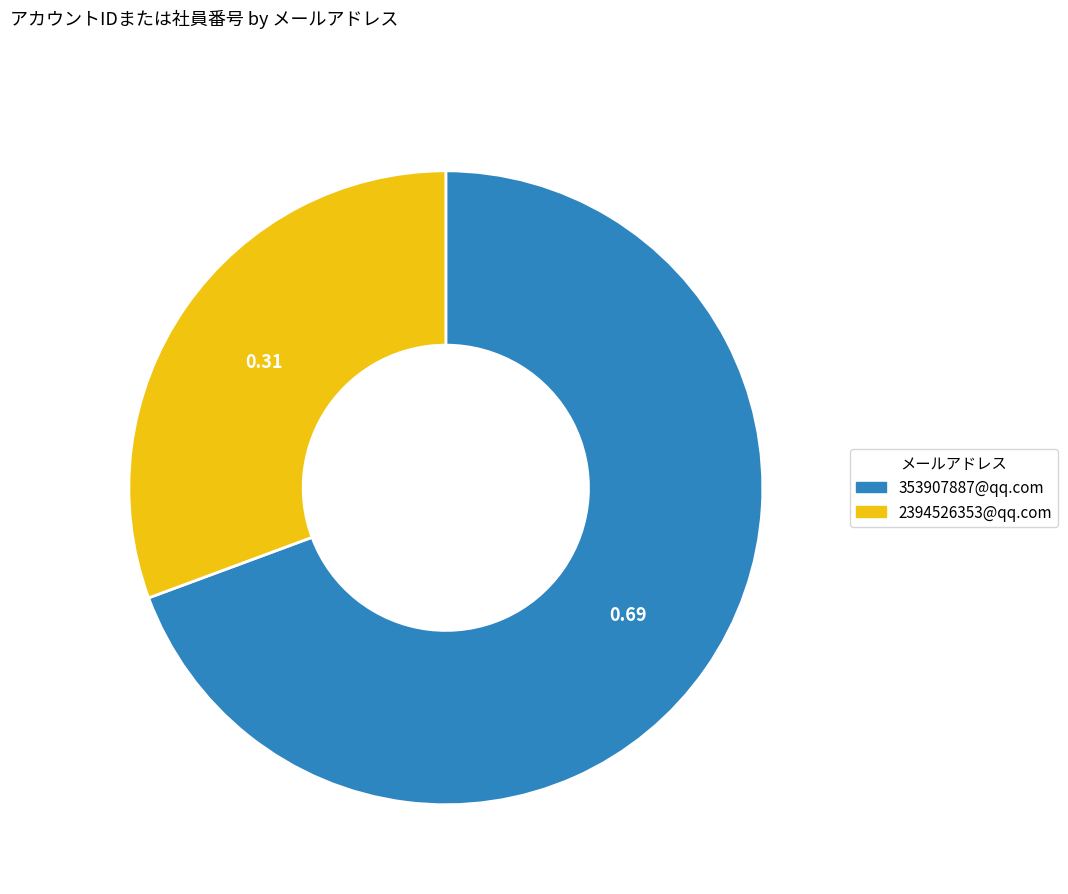

Is the sum of 353907887@qq.com and 2394526353@qq.com greater than half?

Yes